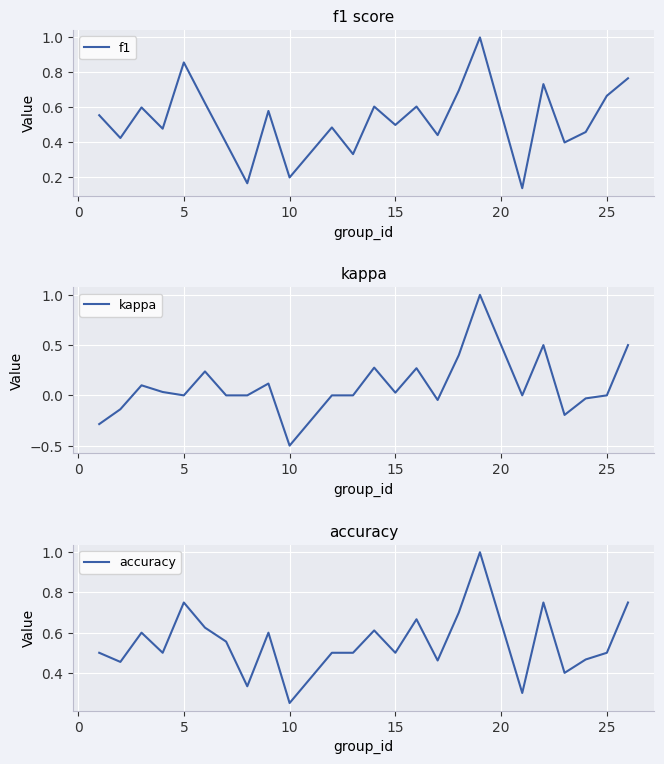

The value of kappa at 10 is -0.7. True or false?

False